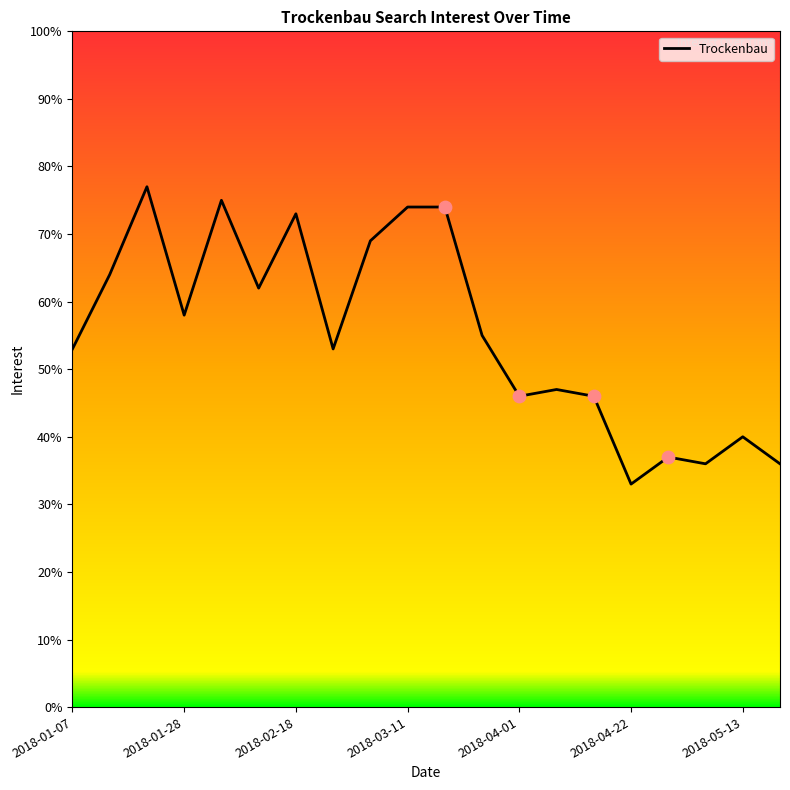

What is the difference between the maximum and minimum values?

44